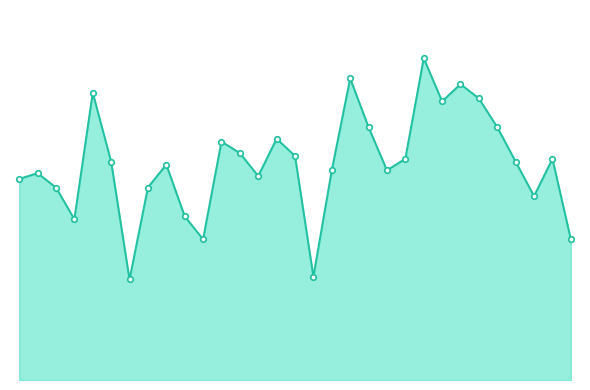

List the labels in order of تعداد تخلف سرعت غیر مجاز value, smallest first.

7, 17, 11, 31, 4, 10, 29, 3, 8, 1, 14, 2, 18, 21, 9, 6, 28, 22, 30, 16, 13, 12, 15, 20, 27, 24, 26, 5, 25, 19, 23